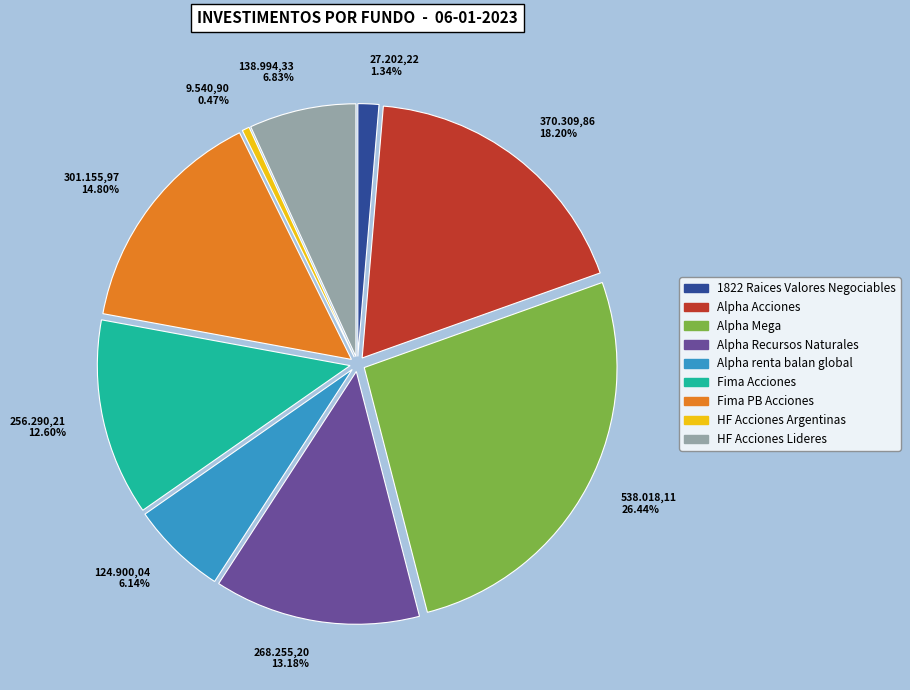

Which has a higher value, HF Acciones Argentinas or Fima Acciones?

Fima Acciones